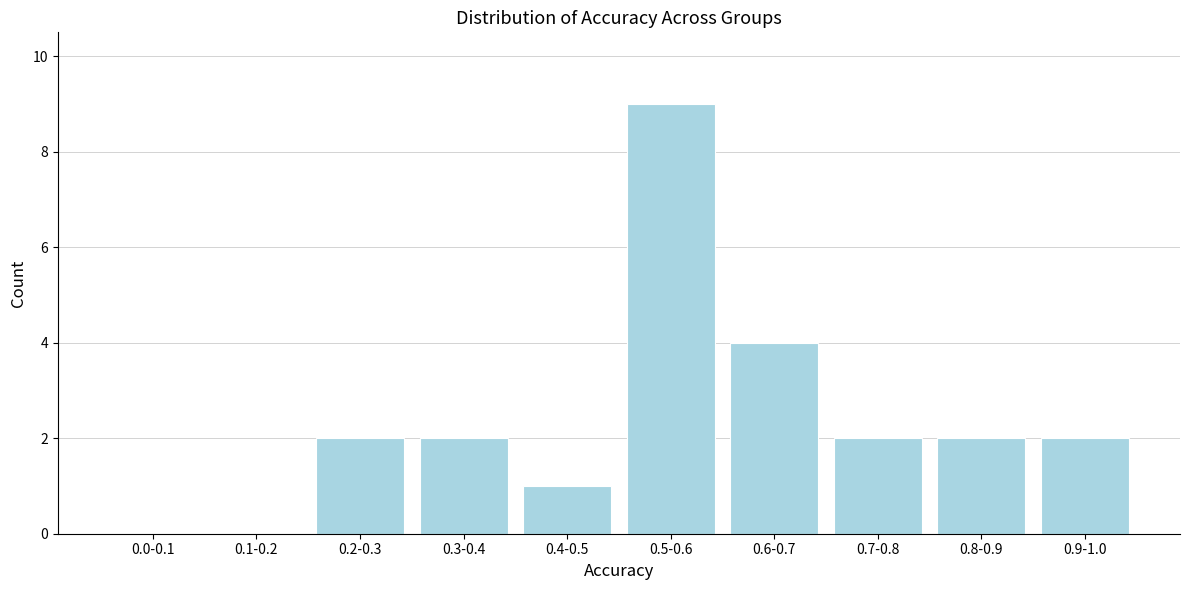

Reading left to right, extract all data points from this chart.

0.0-0.1=0	0.1-0.2=0	0.2-0.3=2	0.3-0.4=2	0.4-0.5=1	0.5-0.6=9	0.6-0.7=4	0.7-0.8=2	0.8-0.9=2	0.9-1.0=2